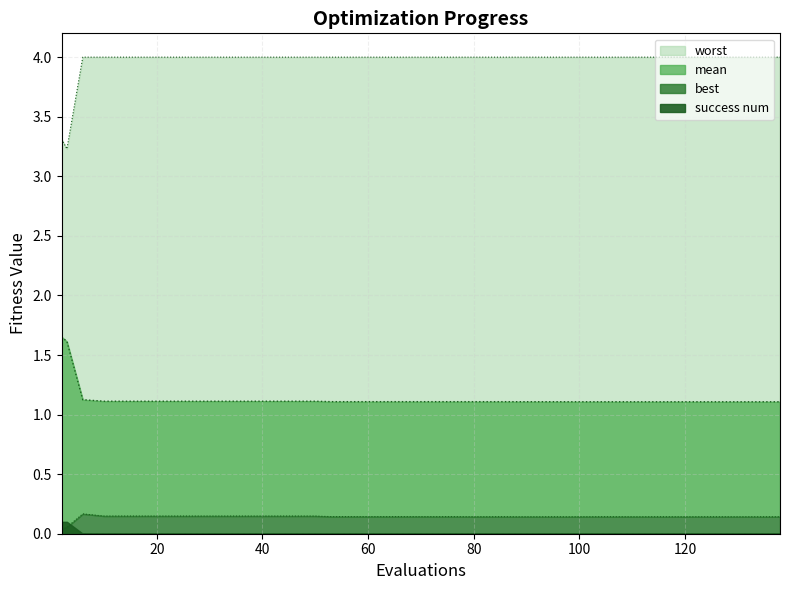

What is the highest value of the mean series?

1.7